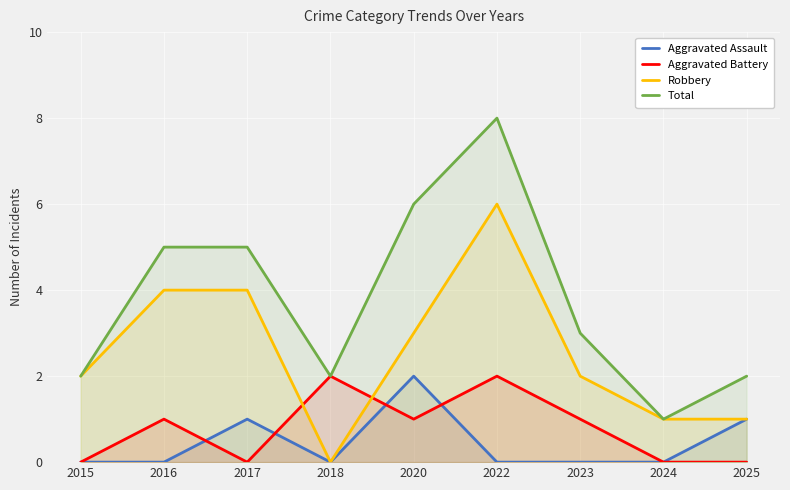

Reading left to right, list all the values displayed in this chart.

Aggravated Assault: 2015=0	2016=0	2017=1	2018=0	2020=2	2022=0	2023=0	2024=0	2025=1
Aggravated Battery: 2015=0	2016=1	2017=0	2018=2	2020=1	2022=2	2023=1	2024=0	2025=0
Robbery: 2015=2	2016=4	2017=4	2018=0	2020=3	2022=6	2023=2	2024=1	2025=1
Total: 2015=2	2016=5	2017=5	2018=2	2020=6	2022=8	2023=3	2024=1	2025=2